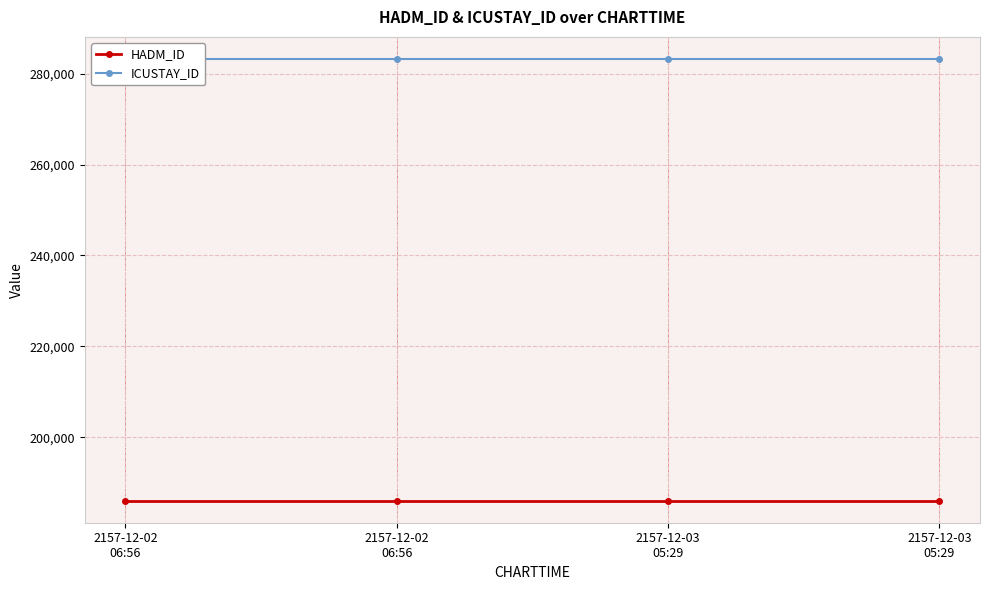

Reading left to right, extract all data points from this chart.

HADM_ID: 2157-12-02
06:56=186116	2157-12-02
06:56=186116	2157-12-03
05:29=186116	2157-12-03
05:29=186116
ICUSTAY_ID: 2157-12-02
06:56=283198	2157-12-02
06:56=283198	2157-12-03
05:29=283198	2157-12-03
05:29=283198